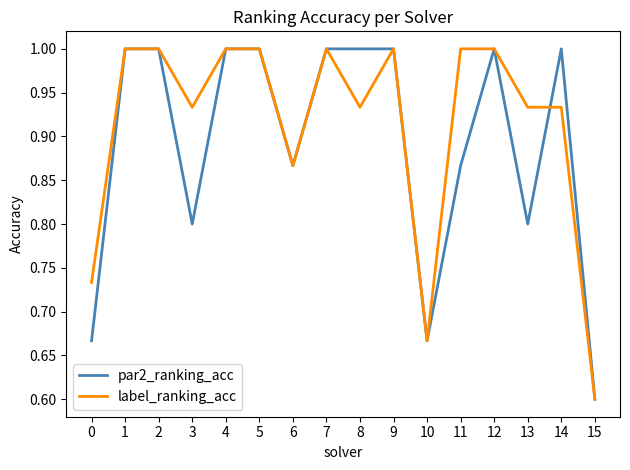

The value of par2_ranking_acc at 14 is 0.5. True or false?

False